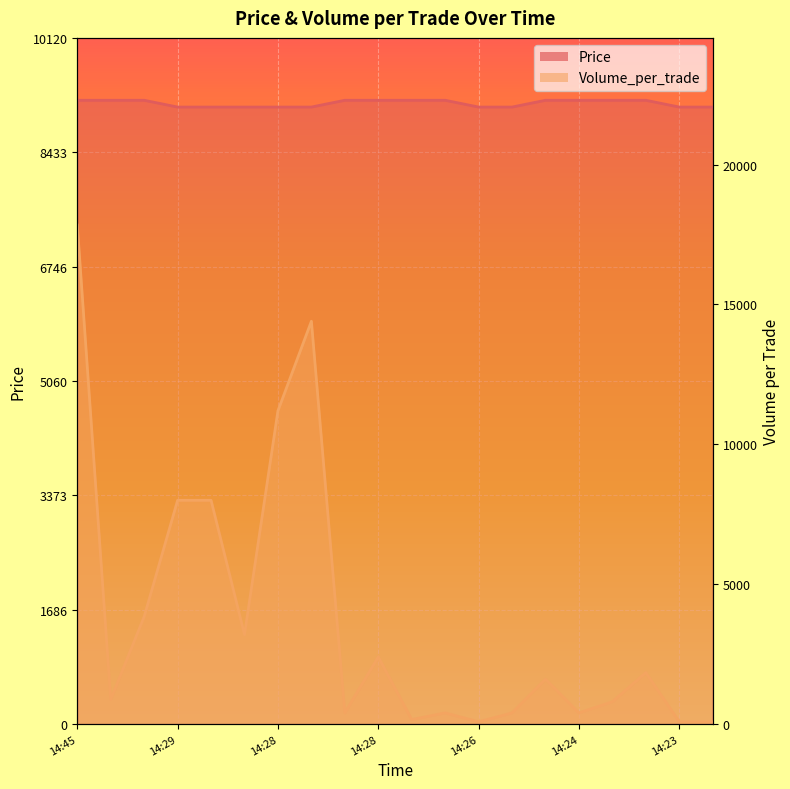

True or false: Volume_per_trade and Price intersect in this chart.

False